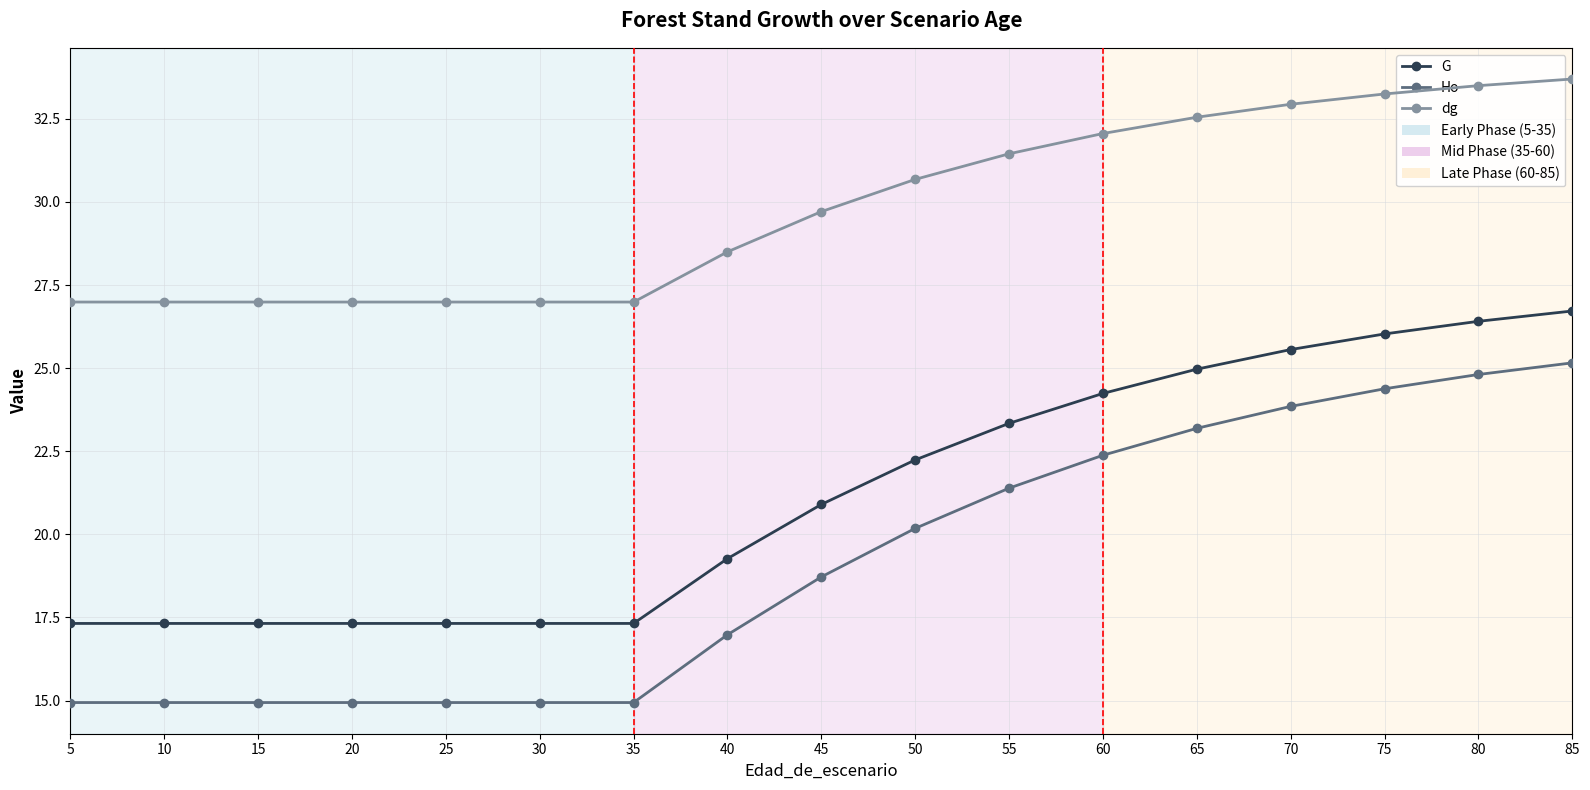

What is the average value of the dg series?

29.8